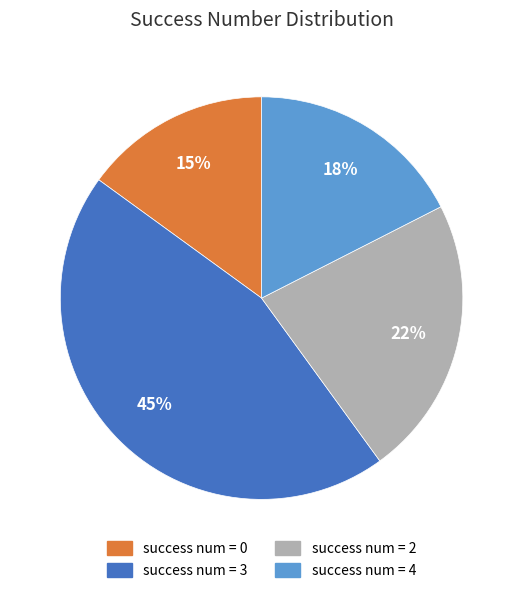

To the nearest percent, what is the average slice percentage?

25%